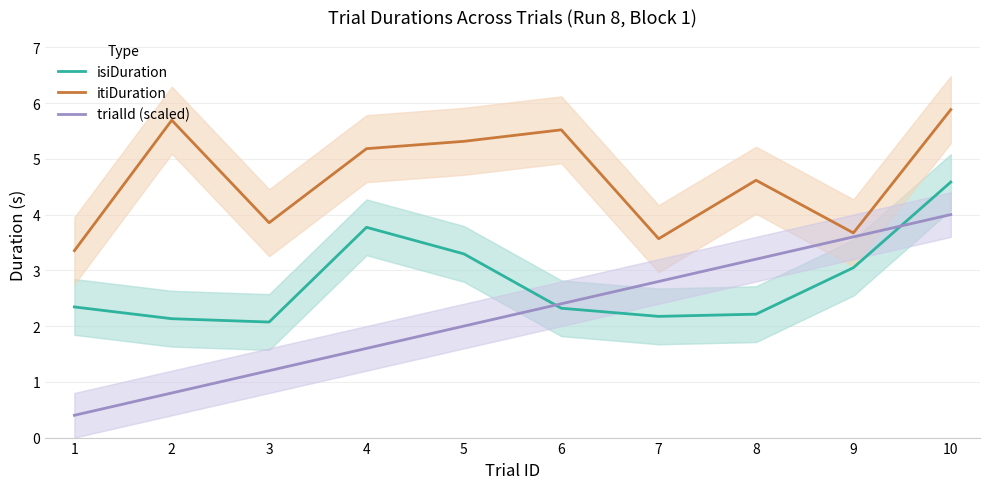

What is the minimum value for trialId (scaled)?

0.4